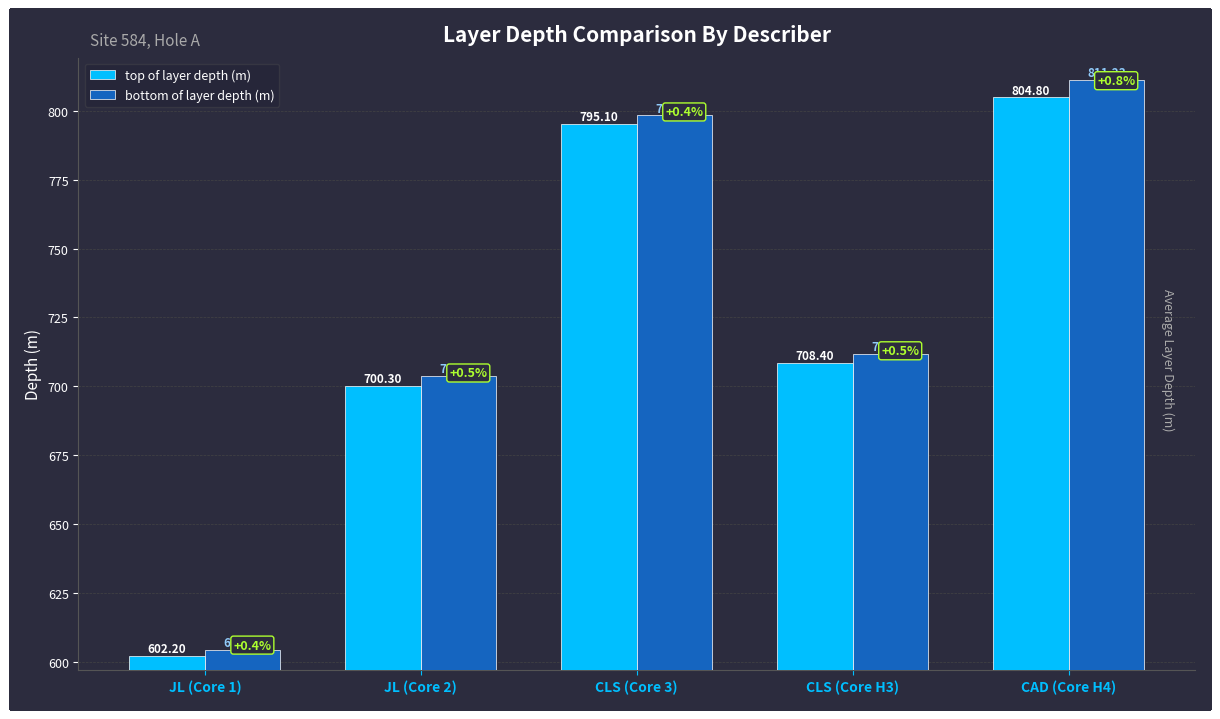

What is the value of the bottom of layer depth (m) bar at the 4th from the left?

711.7